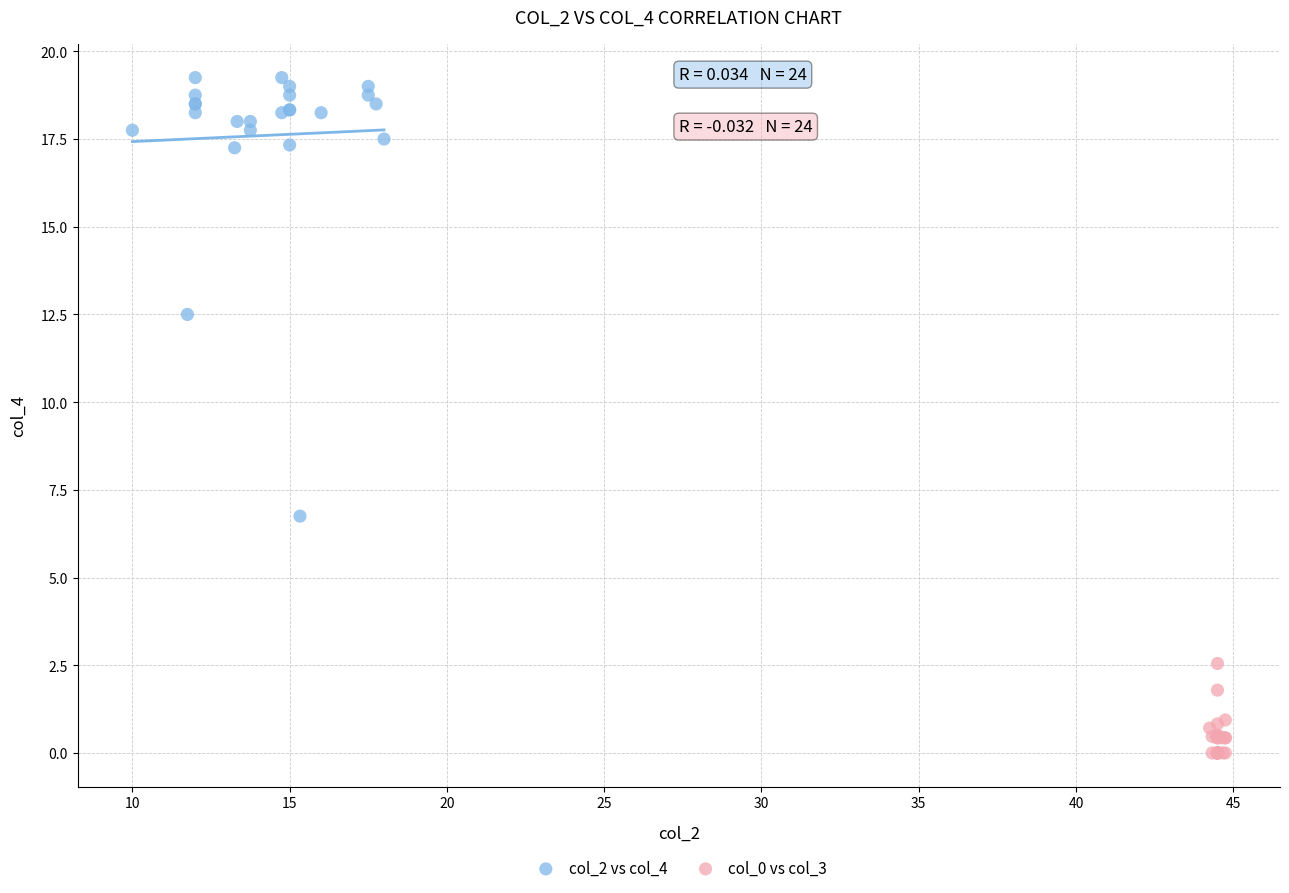

Which series contains the lowest Y value?

col_0 vs col_3